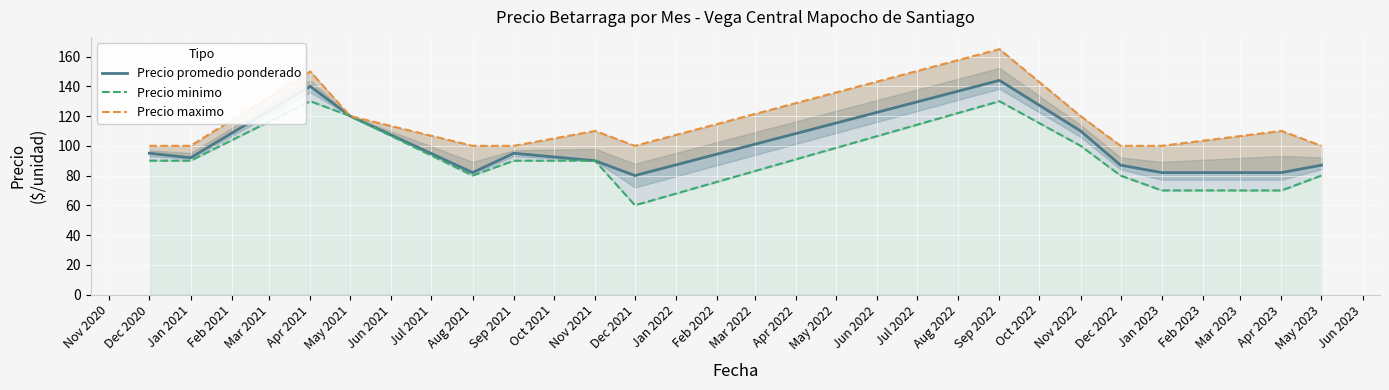

In Precio minimo, how many points are lower than both neighbors (excluding endpoints)?

2